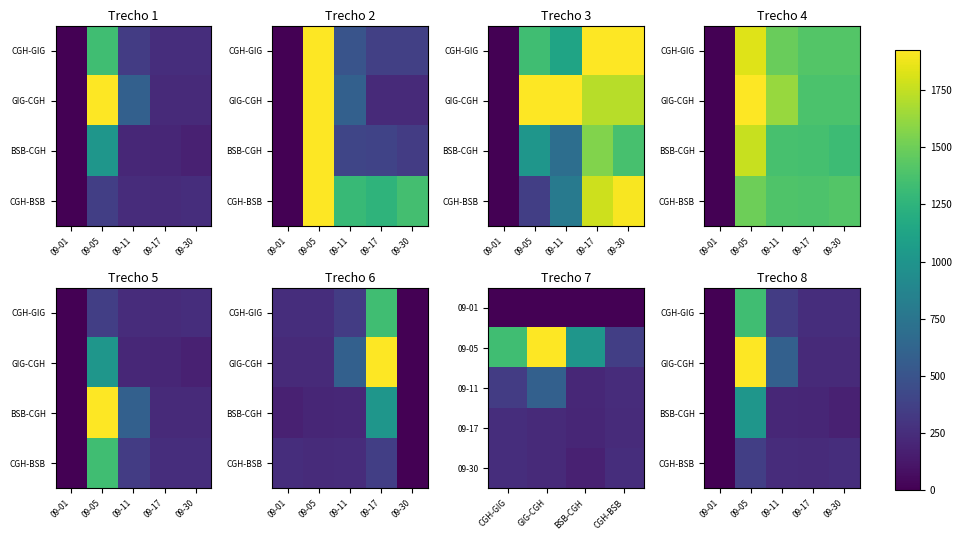

Which has a higher value, 09-30 or 09-17?

09-30